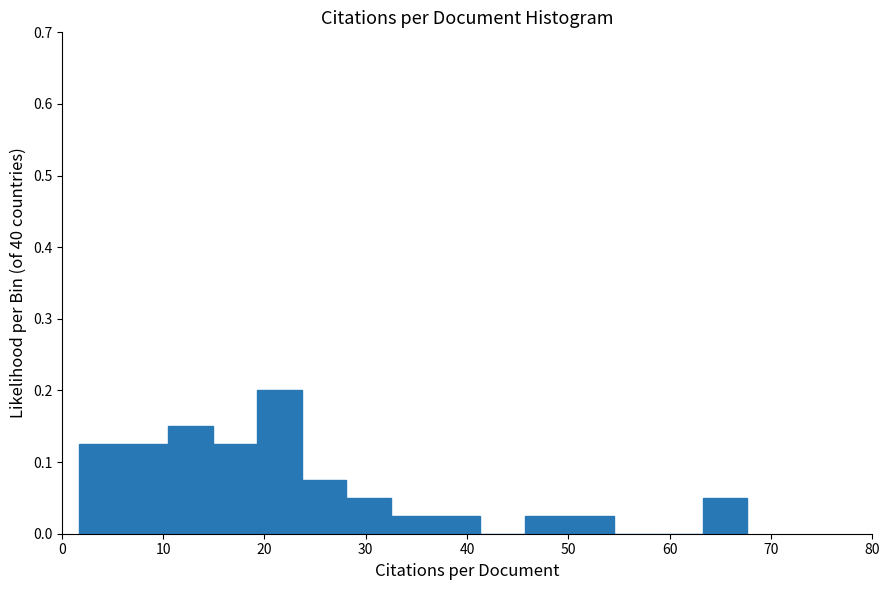

Reading left to right, transcribe this chart: for each bar, give the range it covers on the x-axis and its height. Neither the bar edges nor the heights are printed on the chart, so give them approximately, as read against the axes.

2 to 6: 0.13
6 to 11: 0.13
11 to 15: 0.15
15 to 19: 0.13
19 to 24: 0.20
24 to 28: 0.08
28 to 32: 0.05
32 to 37: 0.03
37 to 41: 0.03
41 to 46: 0
46 to 50: 0.03
50 to 54: 0.03
54 to 59: 0
59 to 63: 0
63 to 68: 0.05